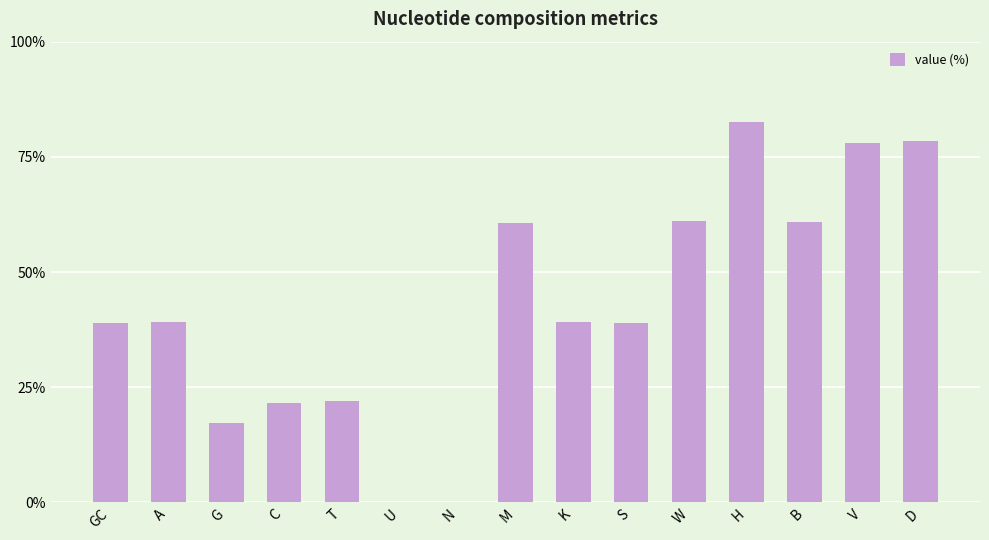

What is the difference between the values at U and A?

39.1